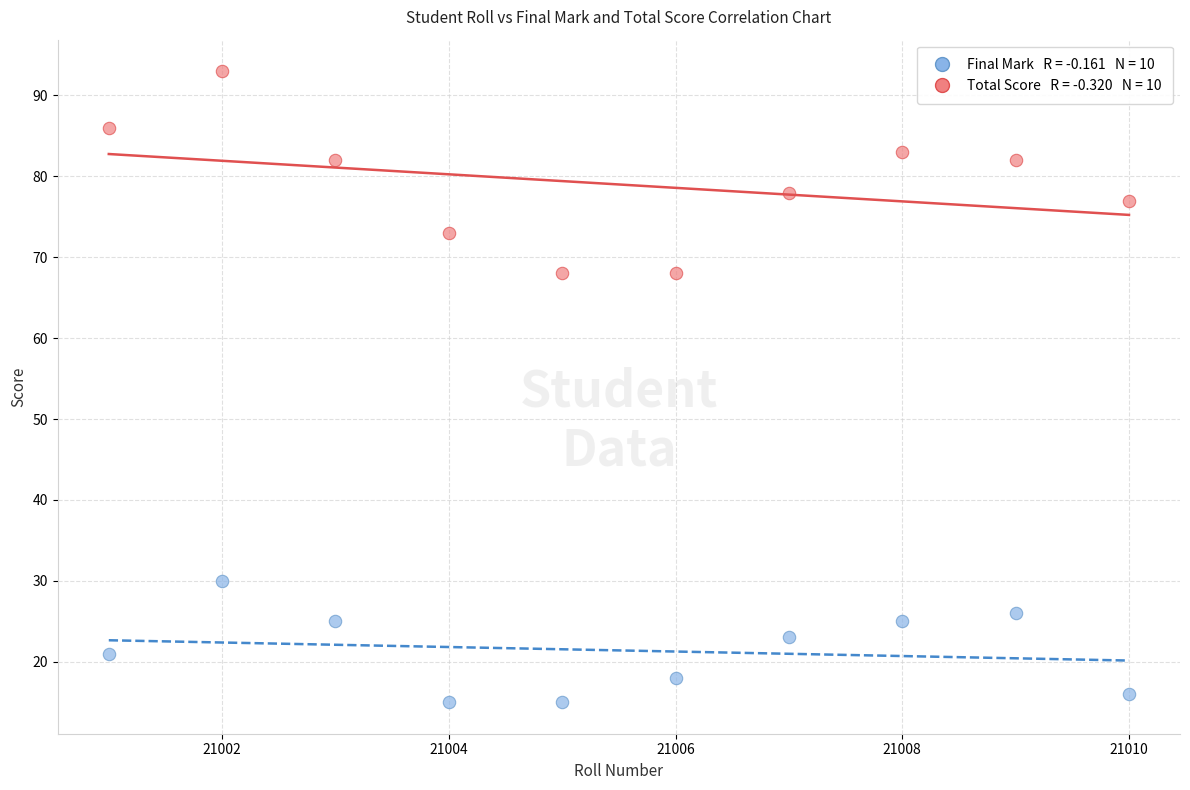

Across all data points, what is the range of X values (max minus min)?

9